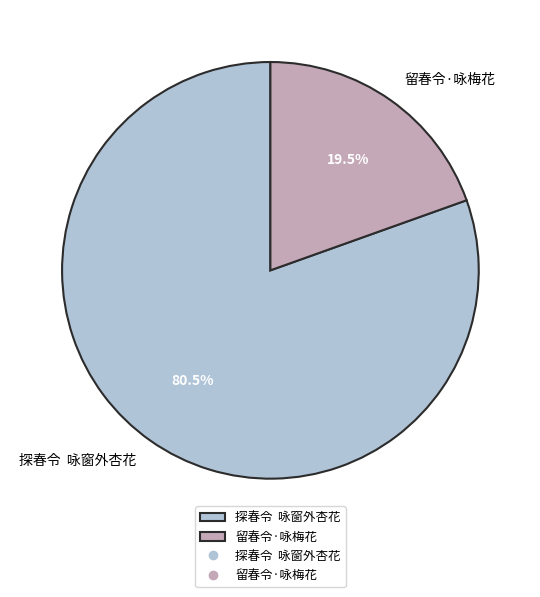

Rank the categories by value from lowest to highest.

留春令·咏梅花, 探春令 咏窗外杏花